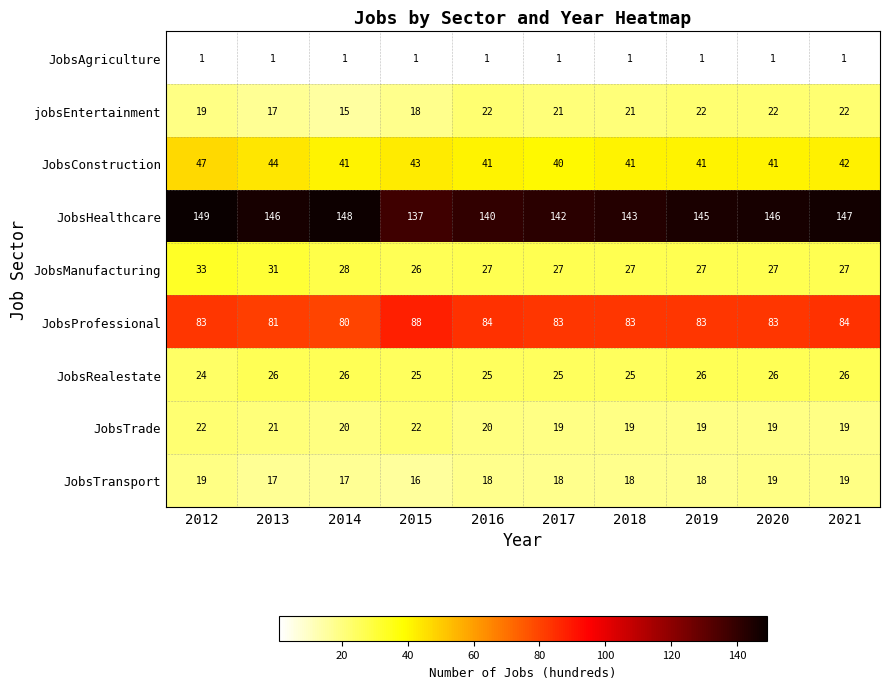

What is the difference between the highest and lowest values at 2021?

146